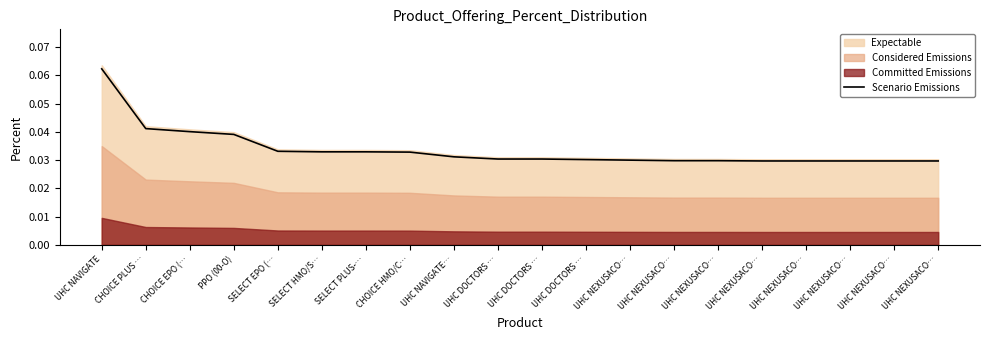

What is the sum of all values?

0.7